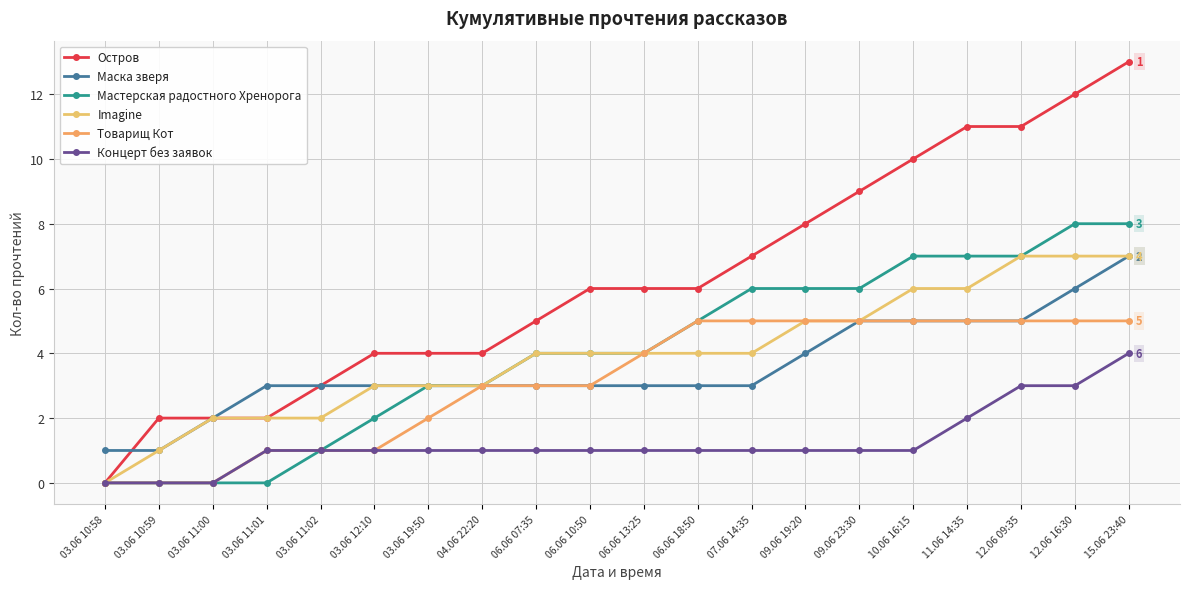

Is it true that Imagine equals 4 at 06.06 18:50?

True